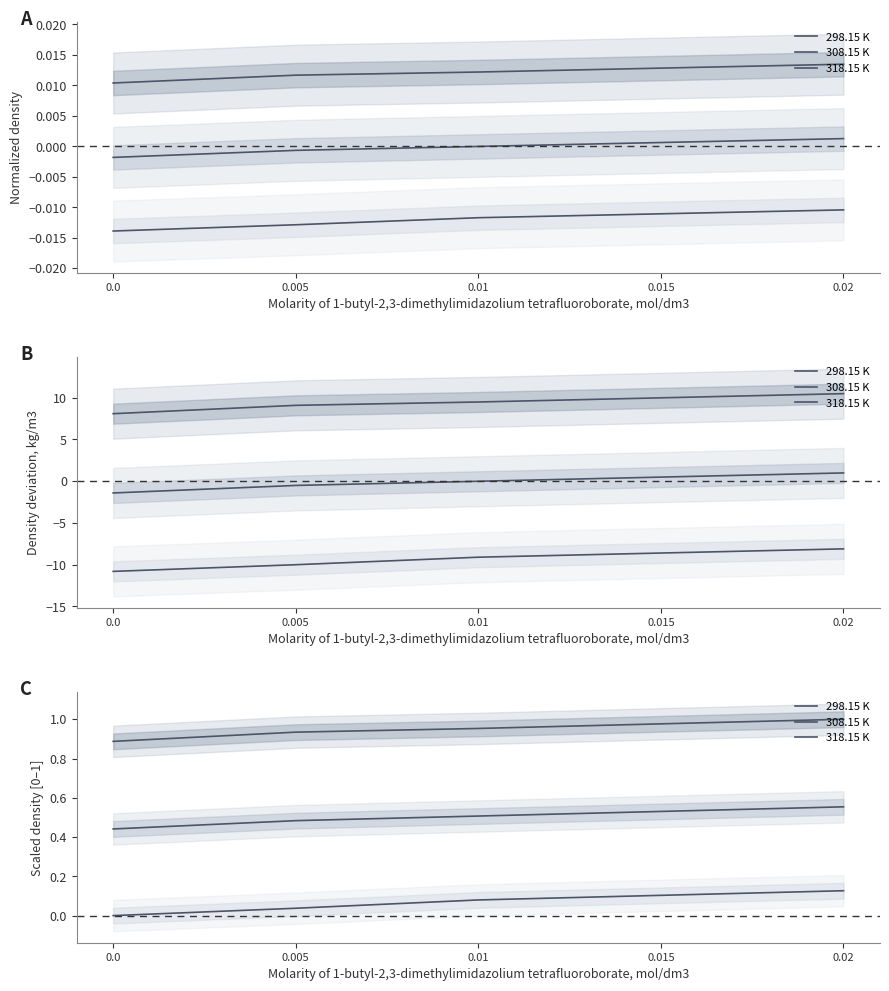

True or false: 318.15 K has more than 2 points higher than both neighbors.

False